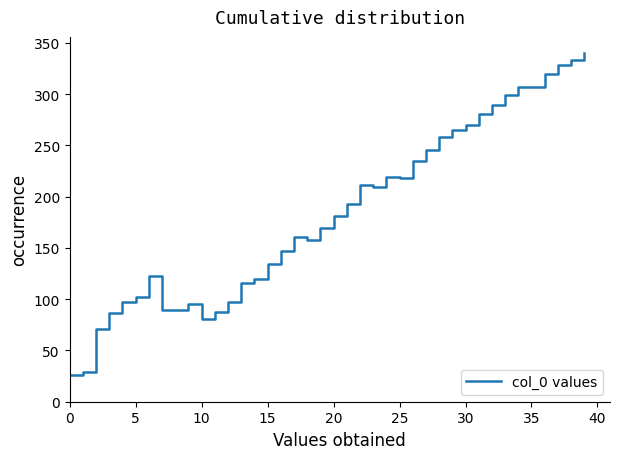

What is the sum of all values?

7385.1